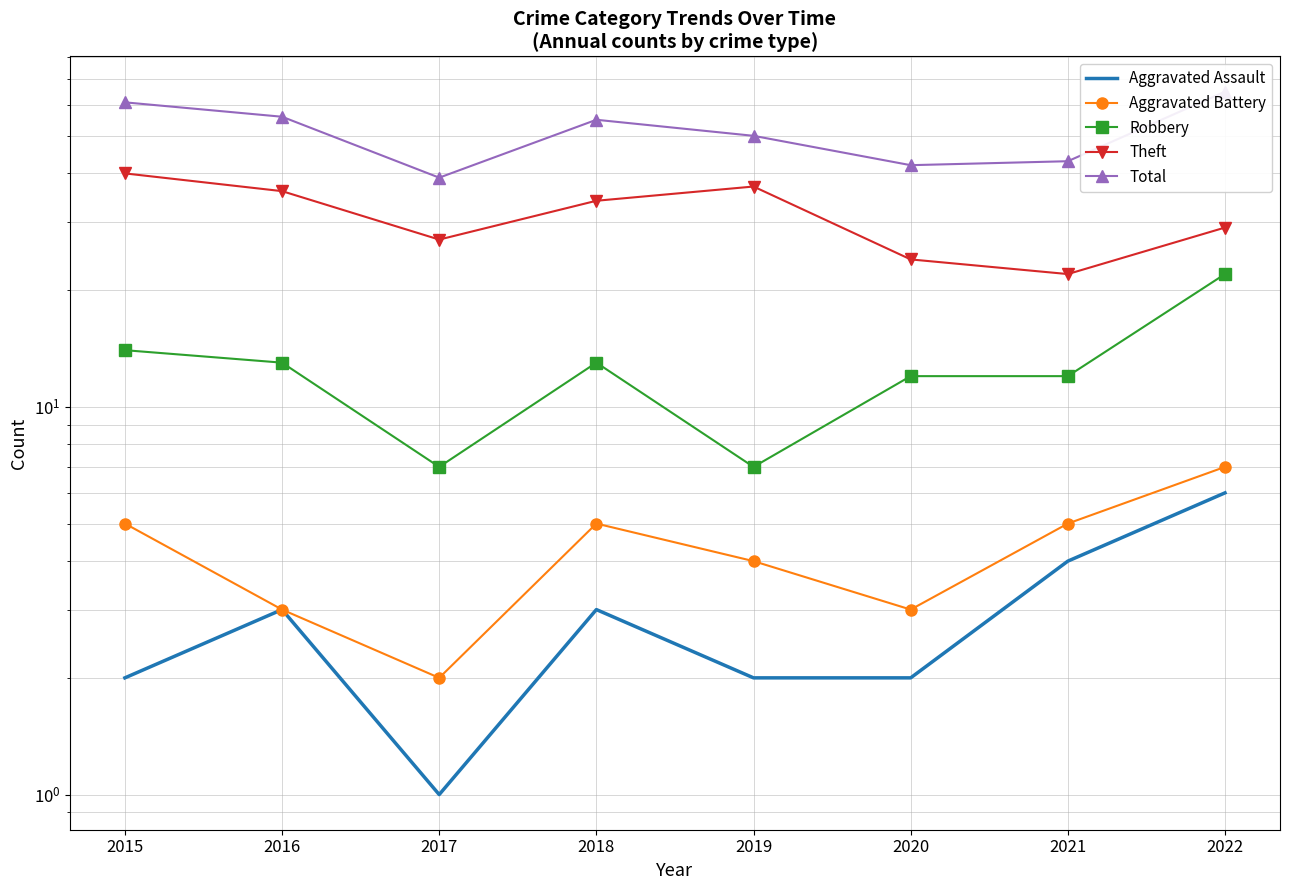

What is the maximum value shown in the chart?

65